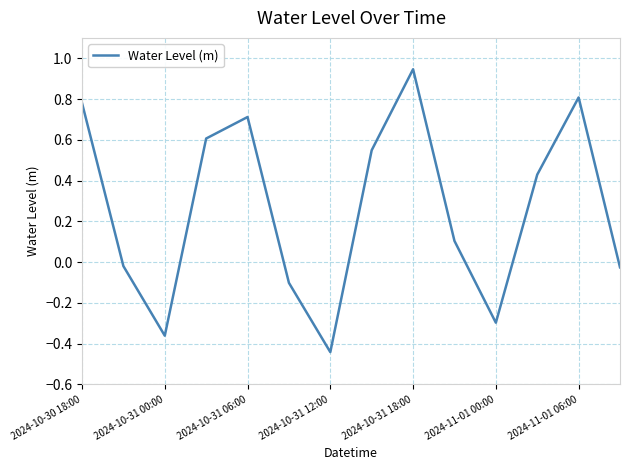

What is the difference between the maximum and minimum values?

1.4